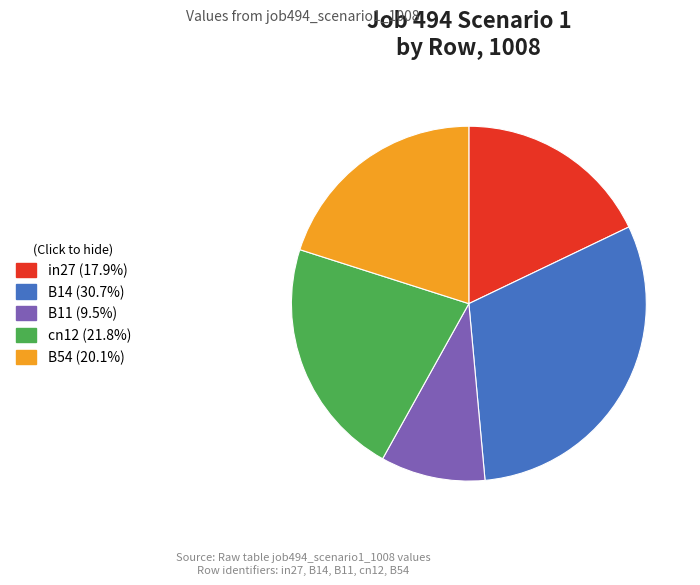

Does cn12 account for over 50% of the chart?

No